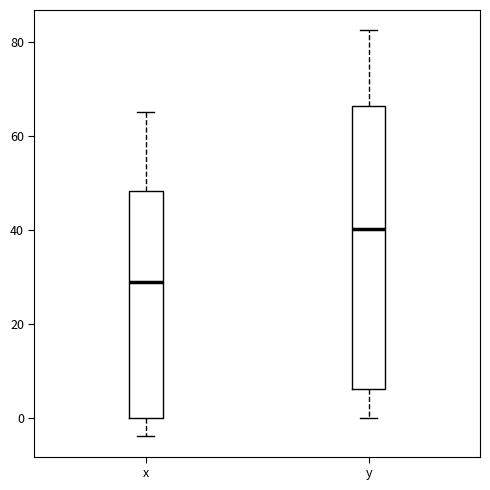

Reading left to right, read every box against the y-axis: the position of its median line, the range the box covers, and the ends of its whiskers. The values are not printed on the chart, so give them approximately, as read against the axis.

x: median 28, box 0 to 48, whiskers -4 to 66
y: median 40, box 6 to 66, whiskers 0 to 82